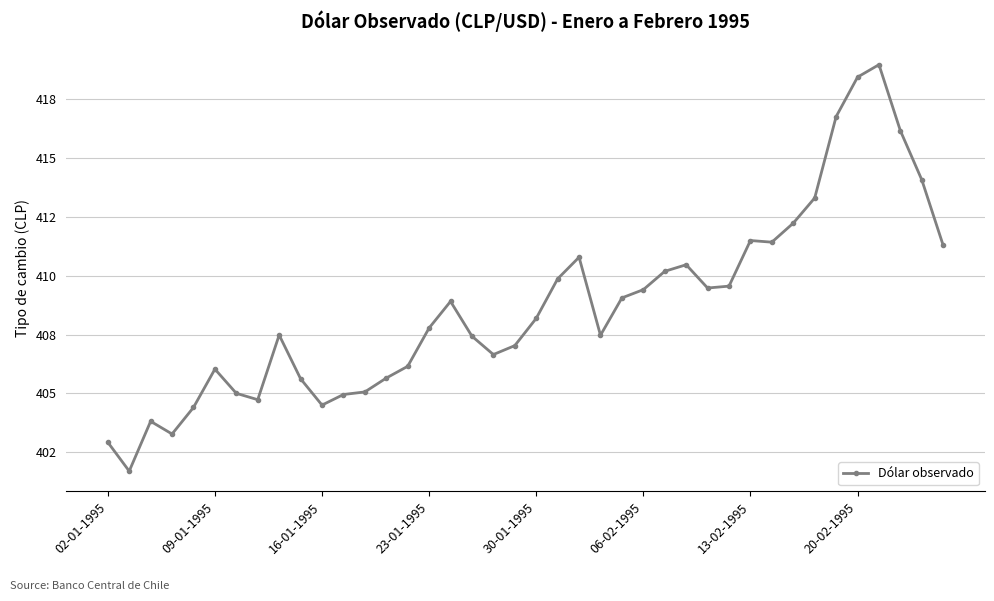

Is this an area chart (filled region under the line)?

No